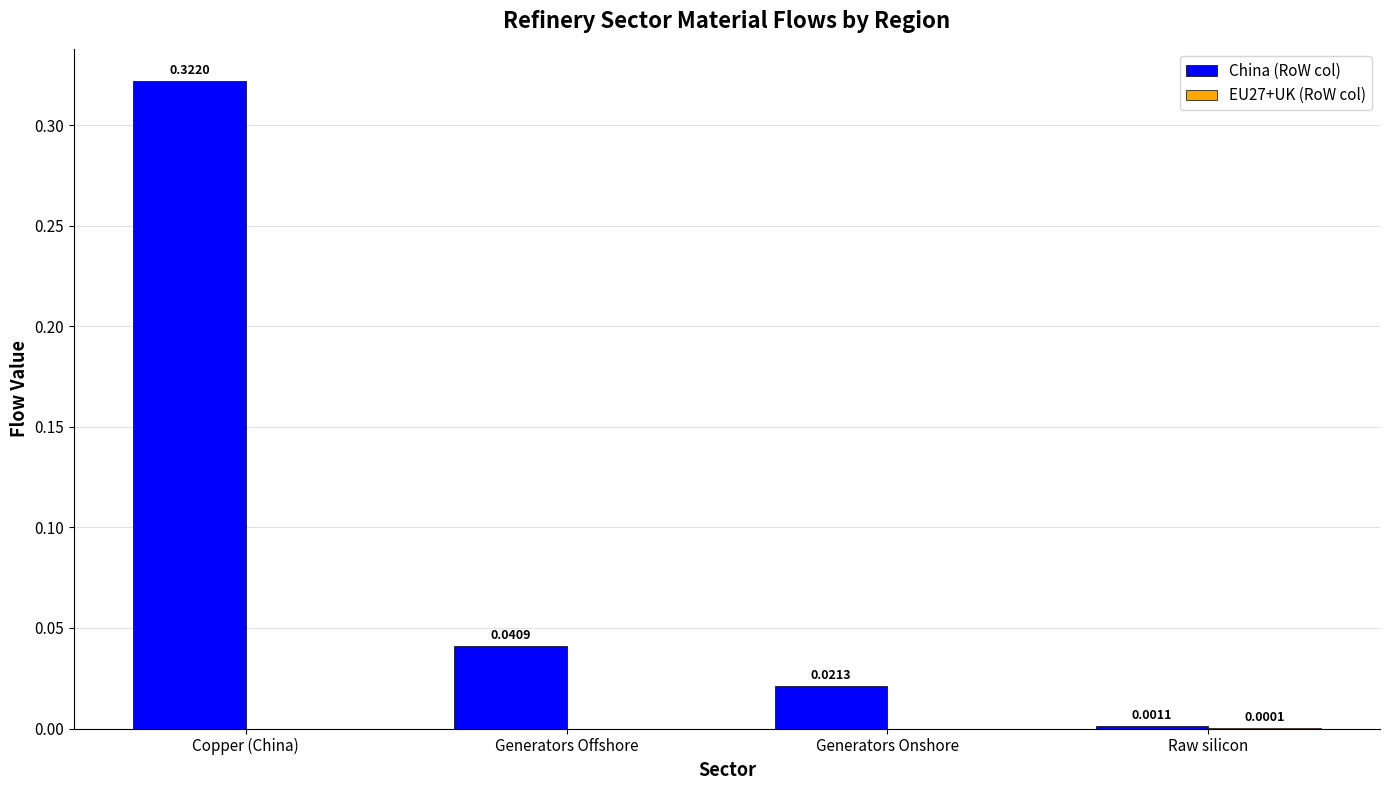

What is the sum of all China (RoW col) values?

0.4